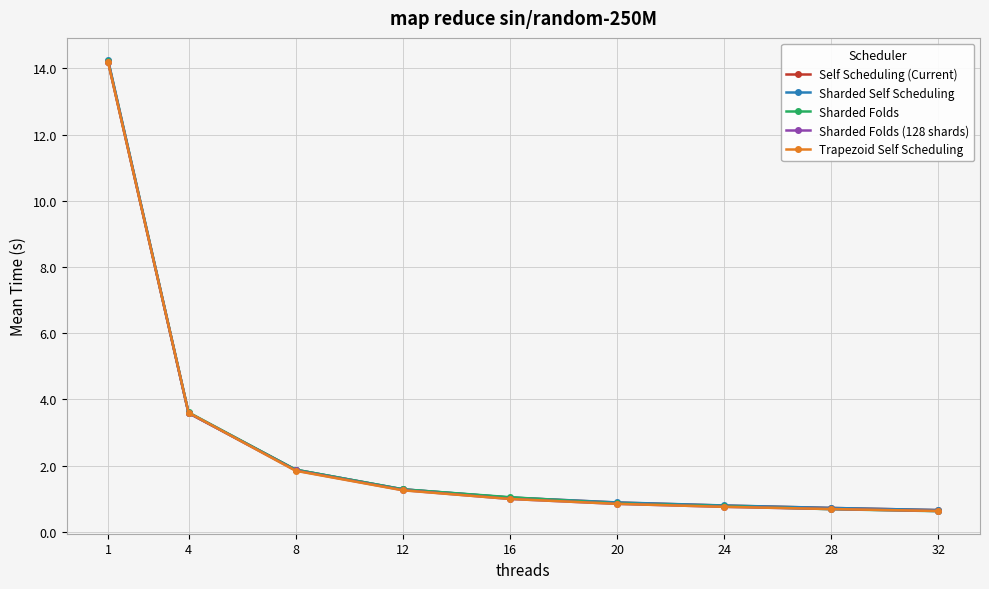

What is the difference between the Trapezoid Self Scheduling values at 12 and 28?

0.6